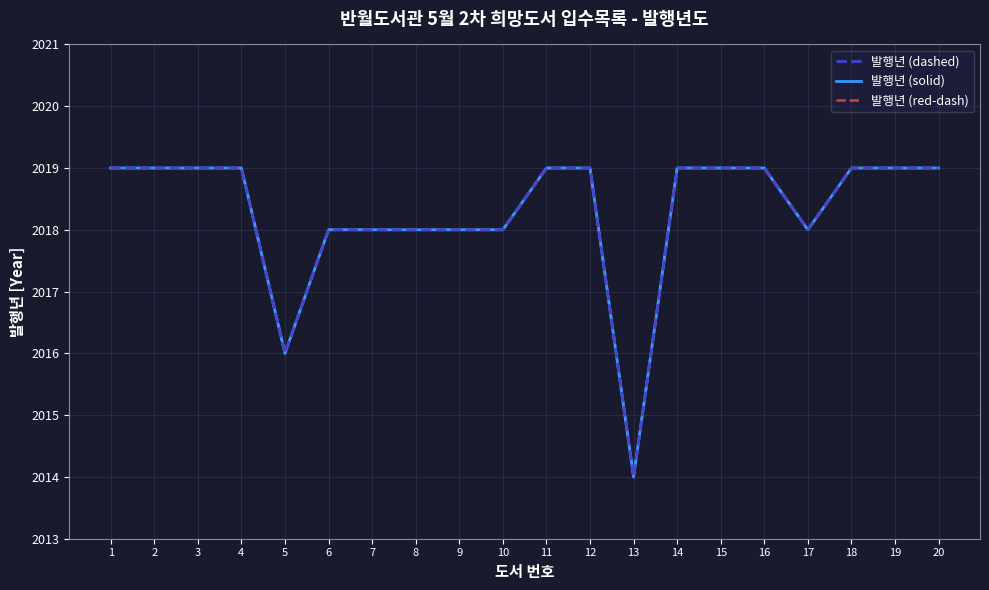

Does the chart display data point markers on the line(s)?

No